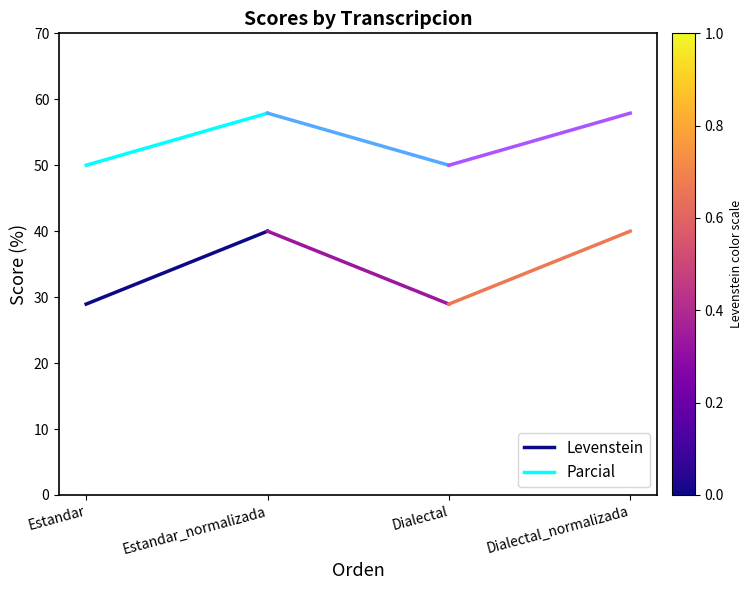

What is the spread (max minus min) of values at Estandar_normalizada?

17.9